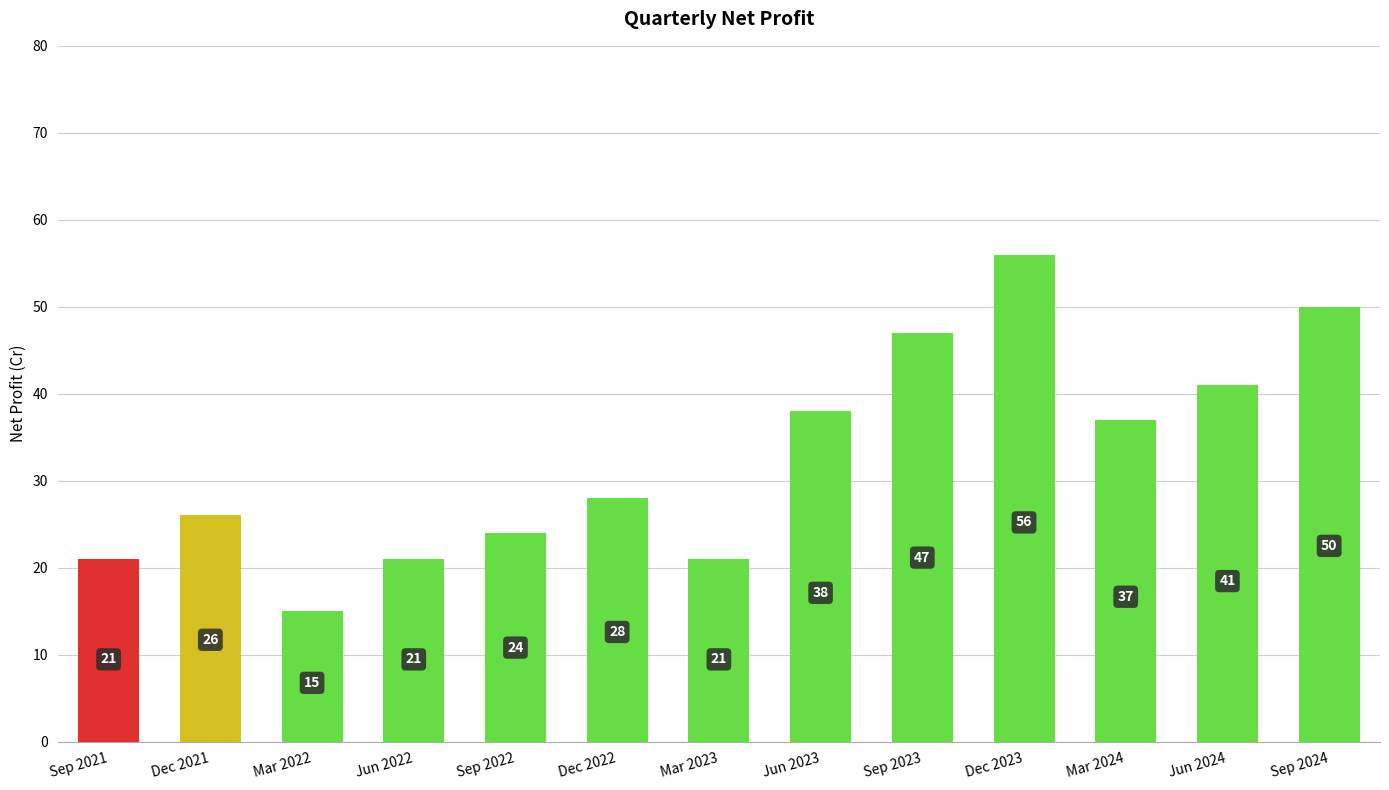

At which category does the chart reach its minimum across all series?

Mar 2022